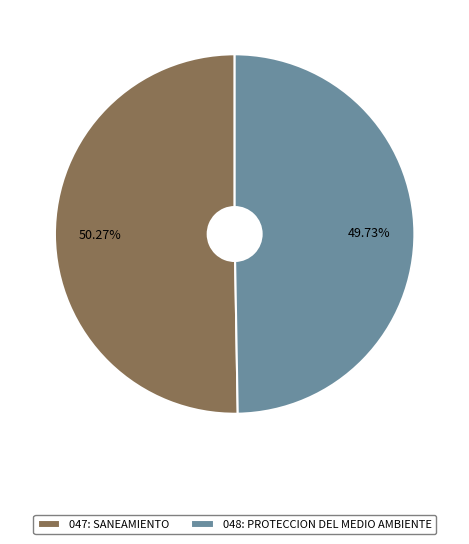

Does any single category account for the majority?

Yes